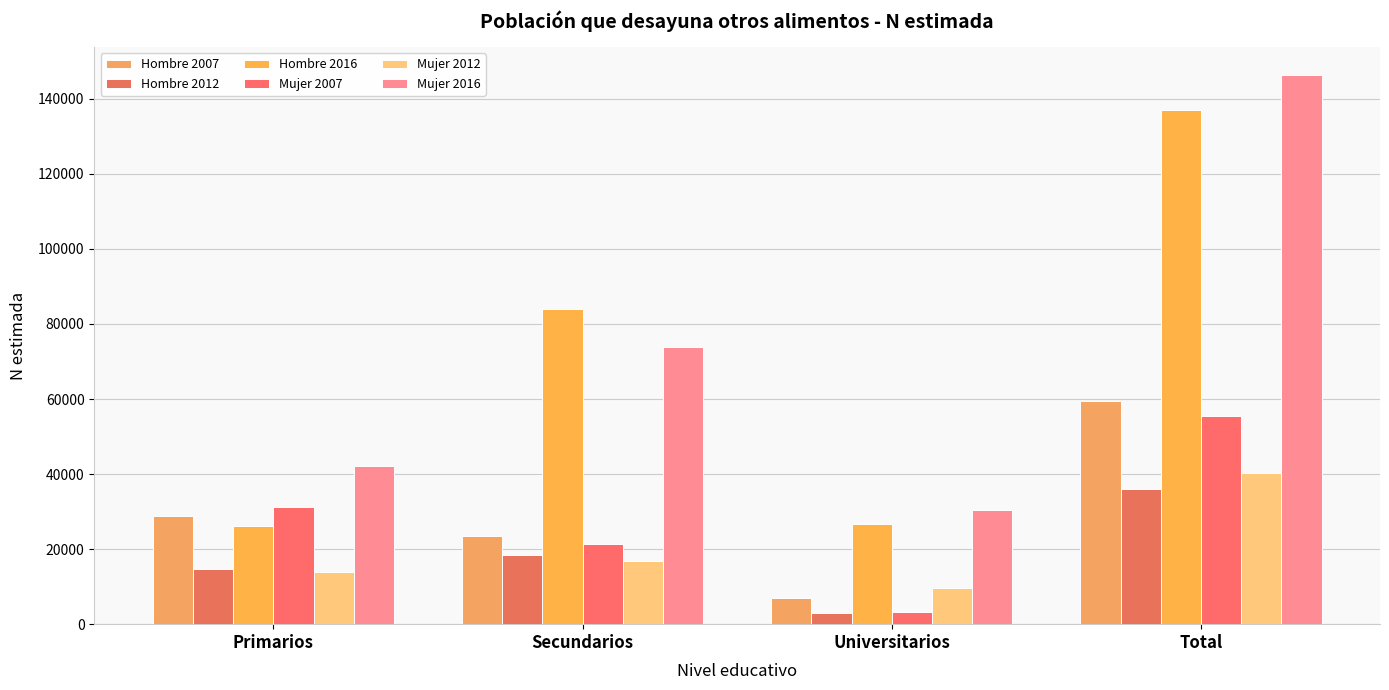

Which category has the highest value in the Mujer 2007 series?

Total